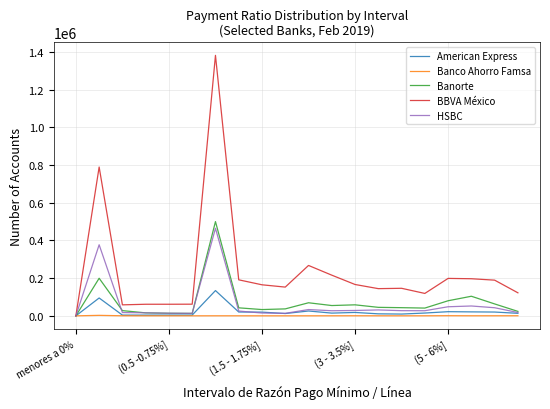

Which series has the largest total across all categories?

BBVA México